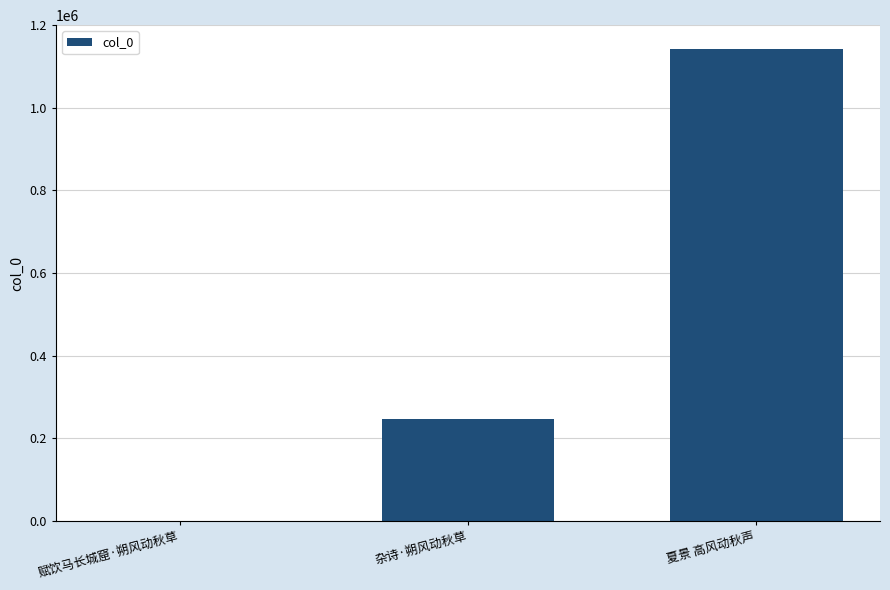

True or false: the data shows 249 at 赋饮马长城窟·朔风动秋草.

True